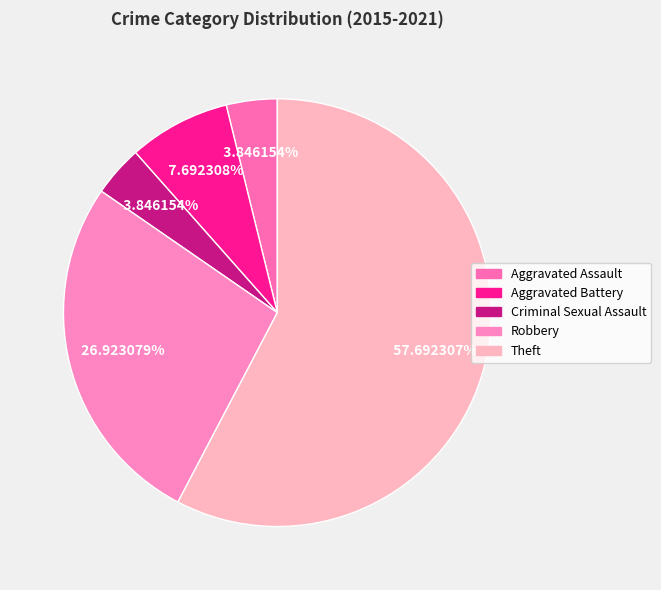

Which slice represents more than half of the pie?

Theft